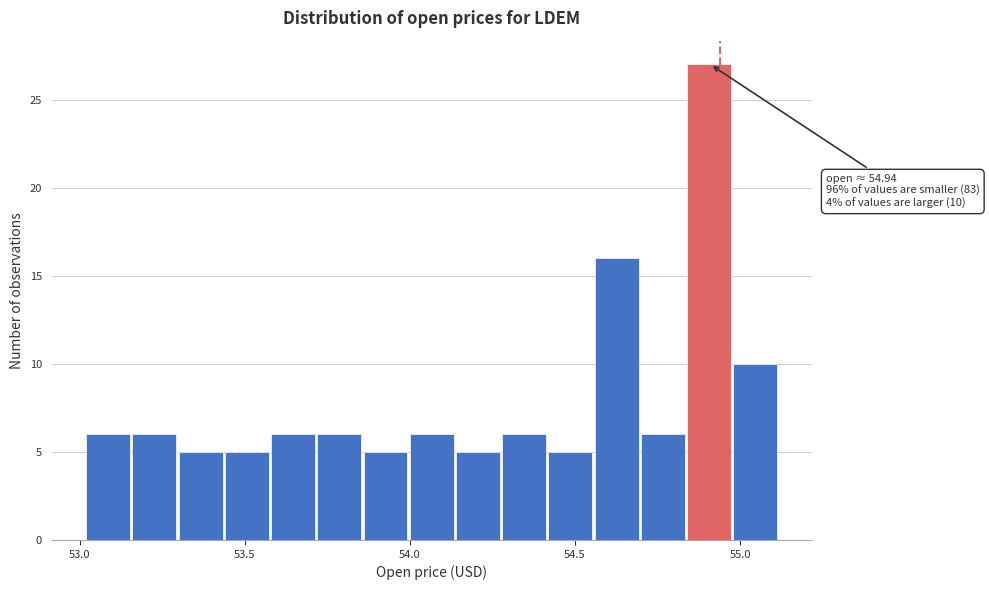

Around what value on the x-axis is the tallest bar? Give the approximate position of its centre, as read against the axis.

54.90